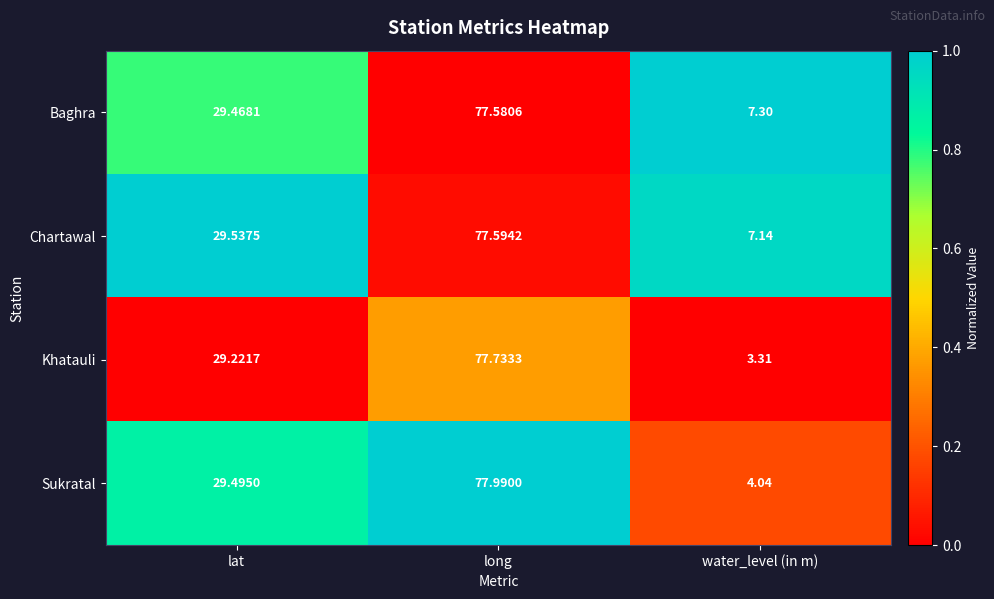

List the labels in order of Khatauli value, smallest first.

water_level (in m), lat, long